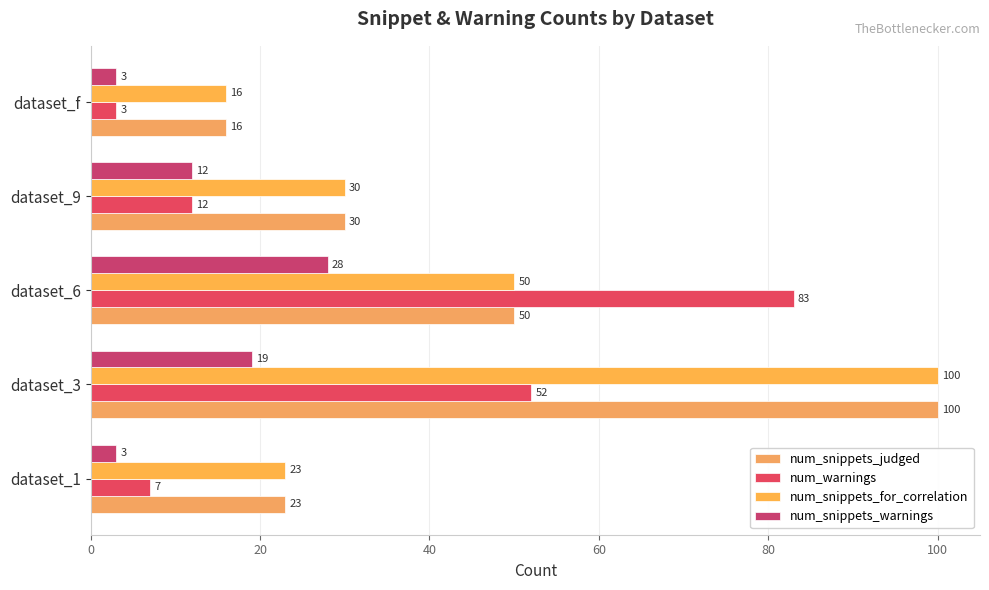

Count the number of data series in this chart.

4